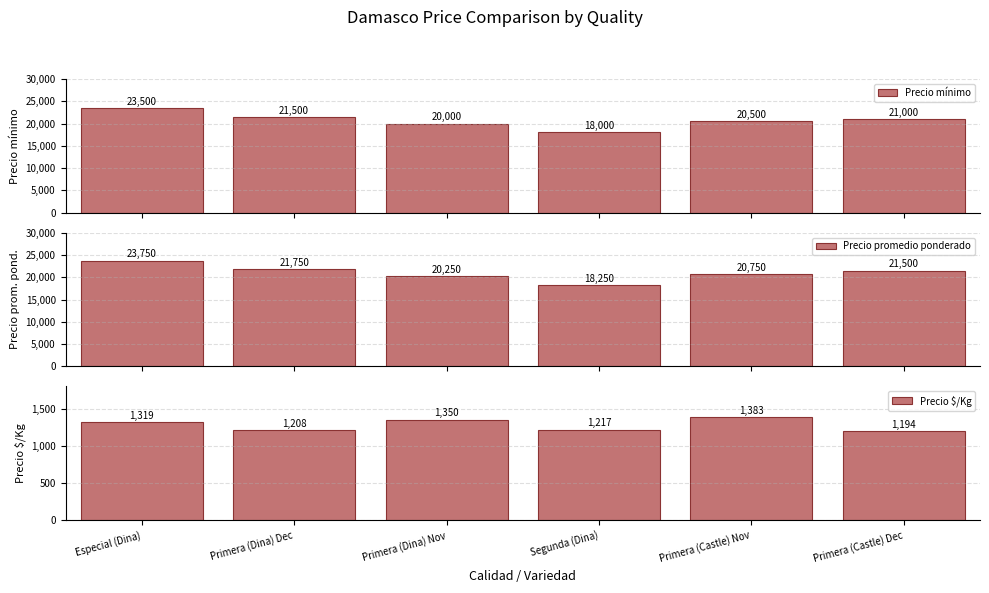

What is the sum of the Precio mínimo values at Primera (Dina) Nov and Segunda (Dina)?

38000